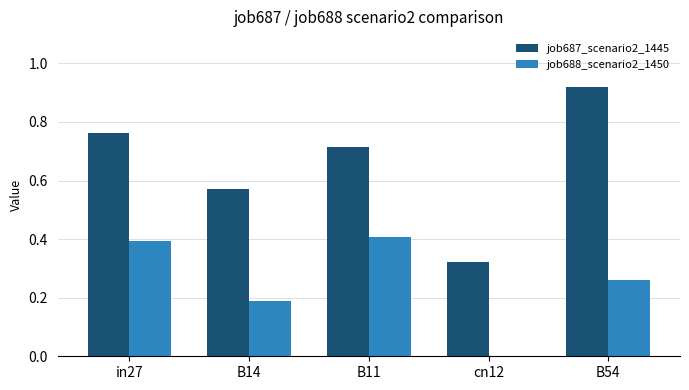

Which series changed the most between in27 and B14?

job688_scenario2_1450